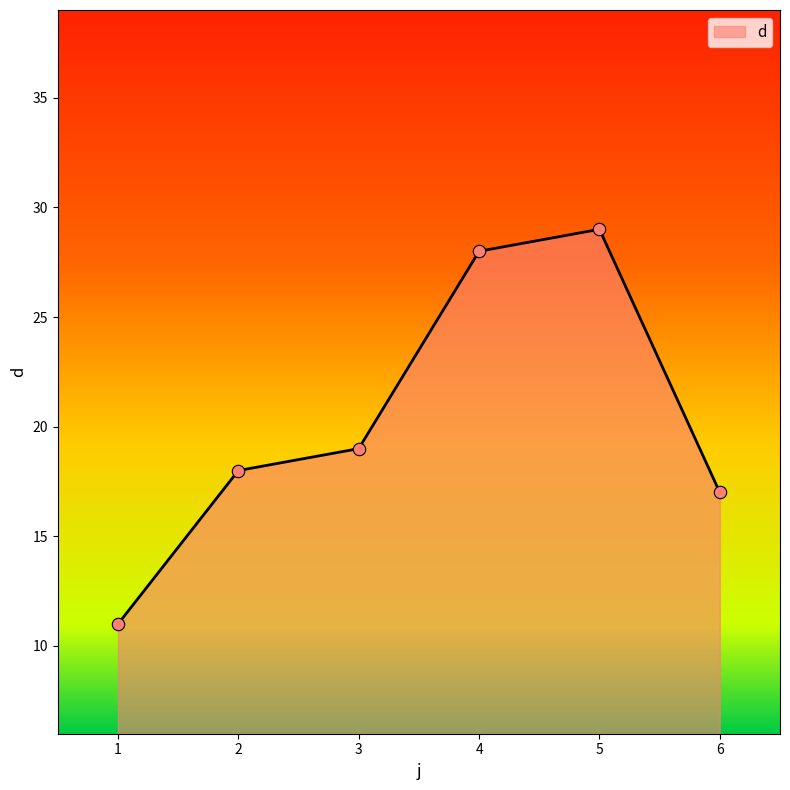

Between 4 and 3, which is larger?

4